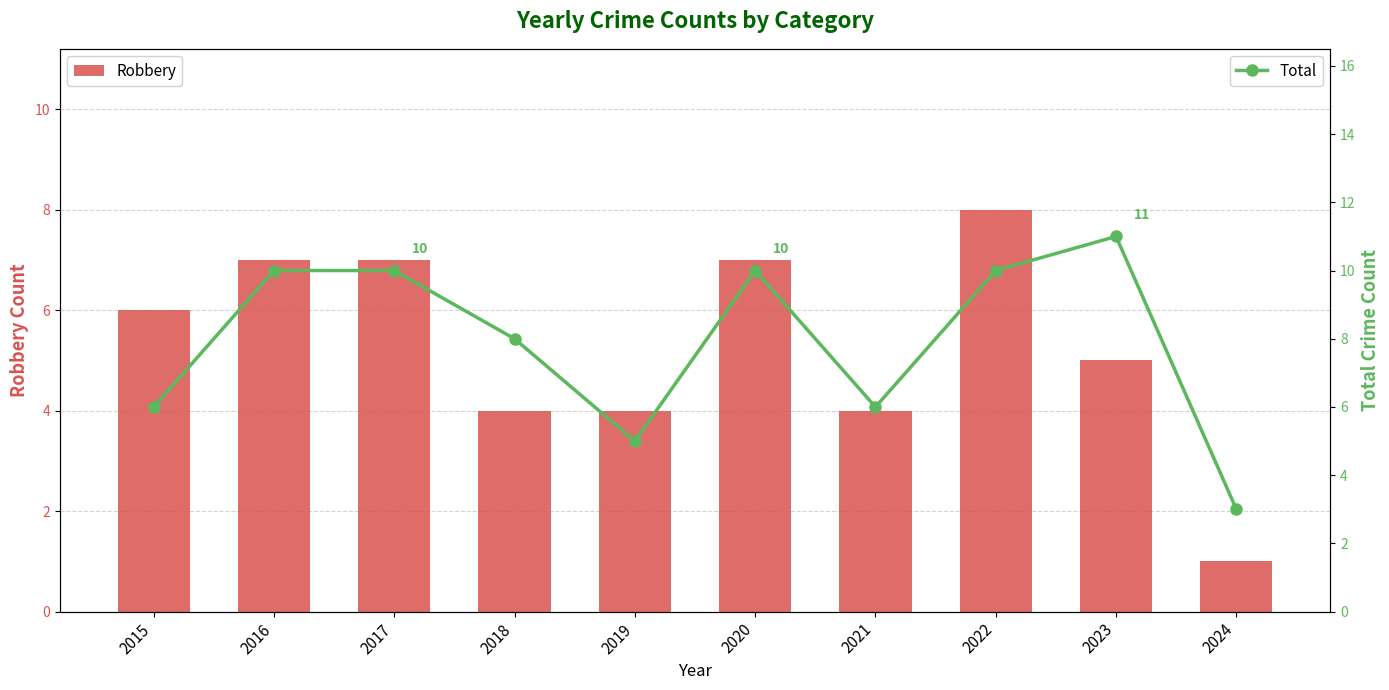

The Total series shows 10 at 2020. True or false?

True